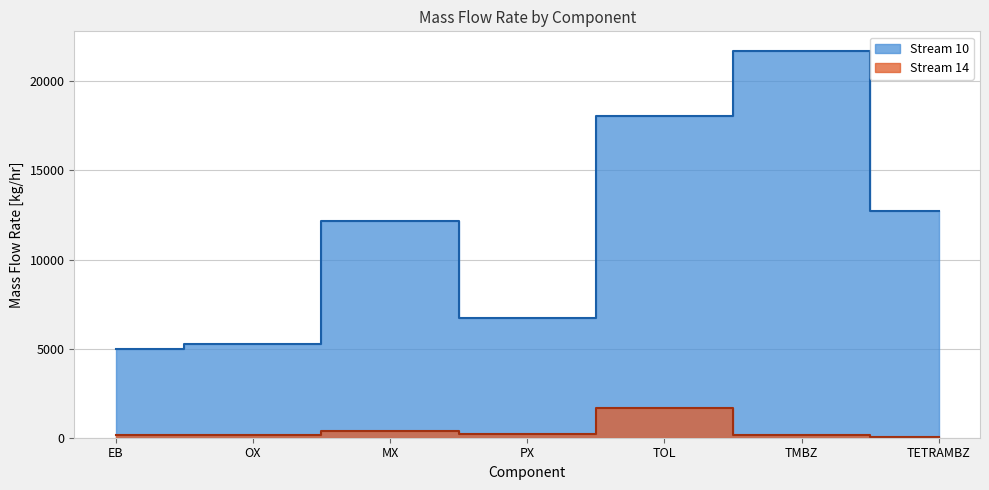

The value of Stream 10 at TETRAMBZ is 12731.9. True or false?

True